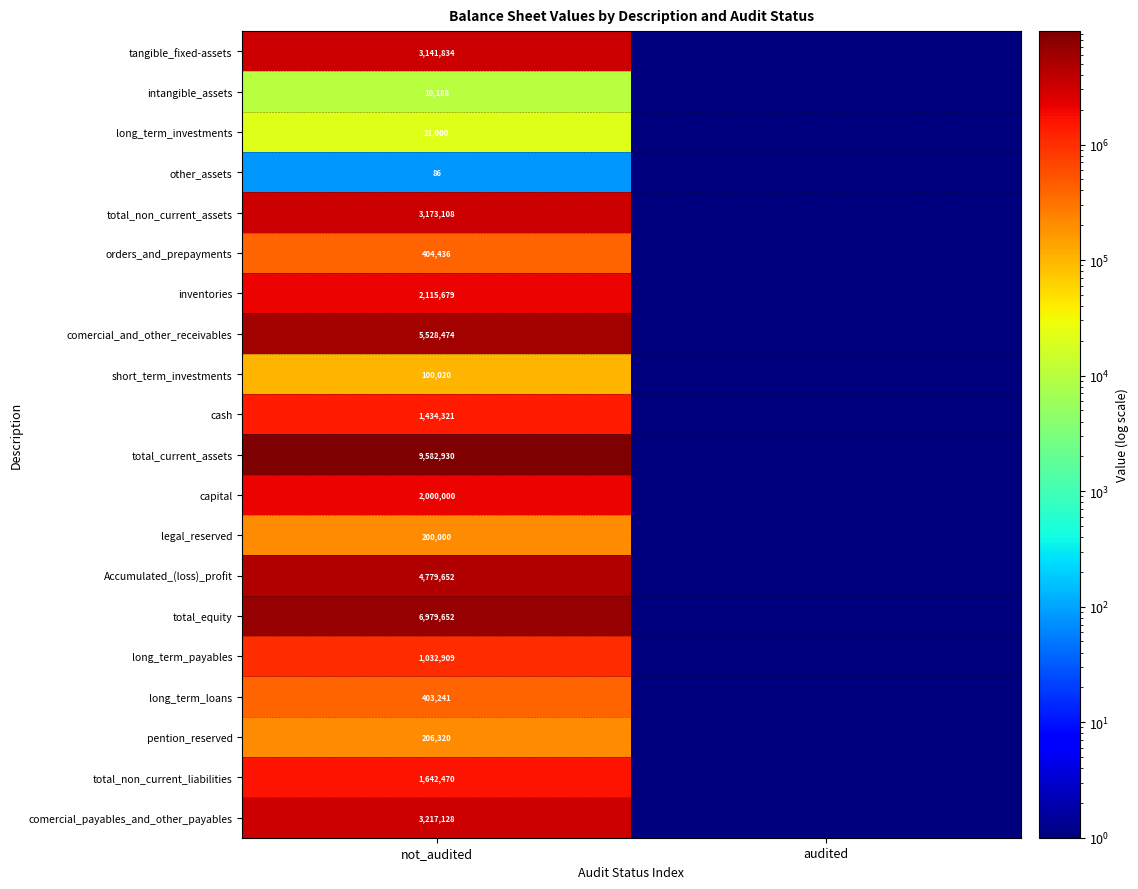

What is the total value across all series at not_audited?

45973448.0